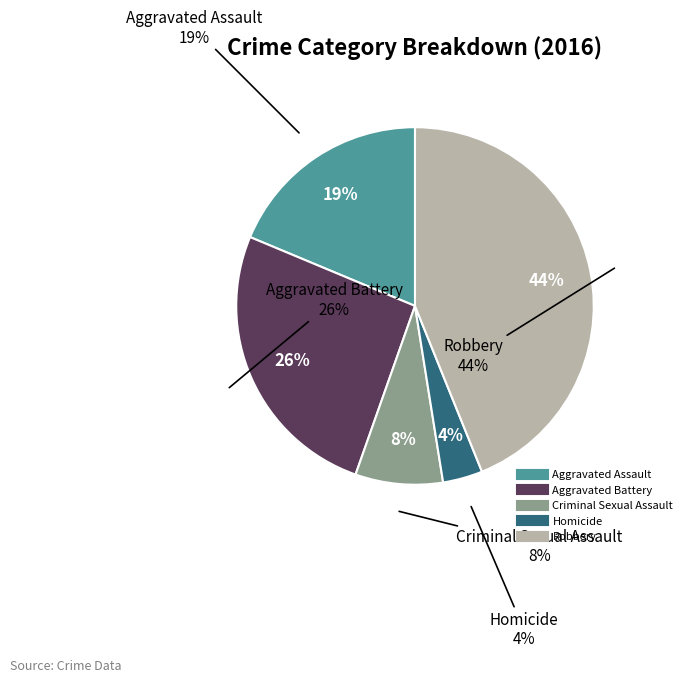

Approximately how many times larger is the value at Criminal Sexual Assault compared to Homicide?

2.2